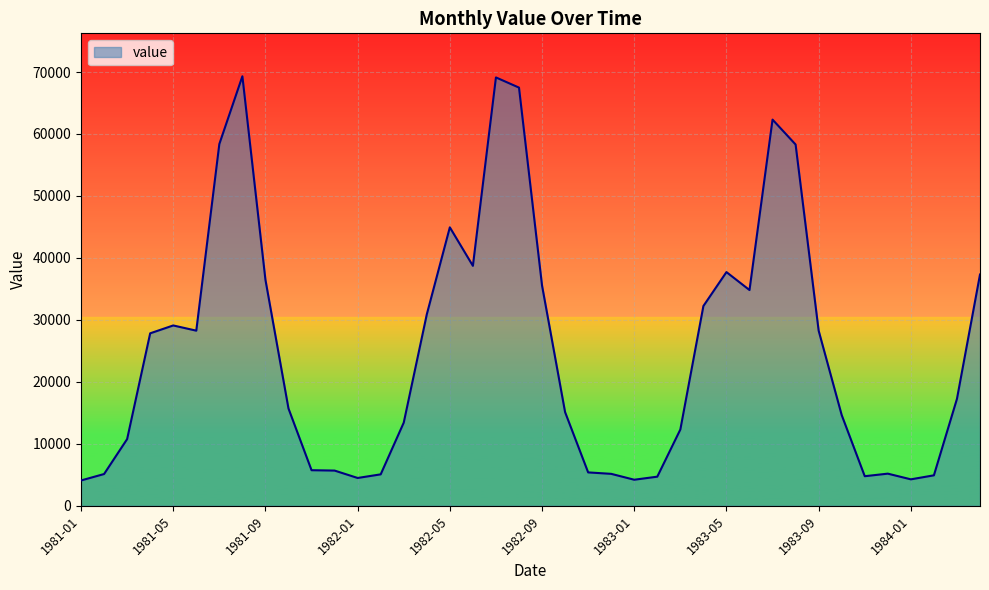

What is the difference between the maximum and minimum values?

65216